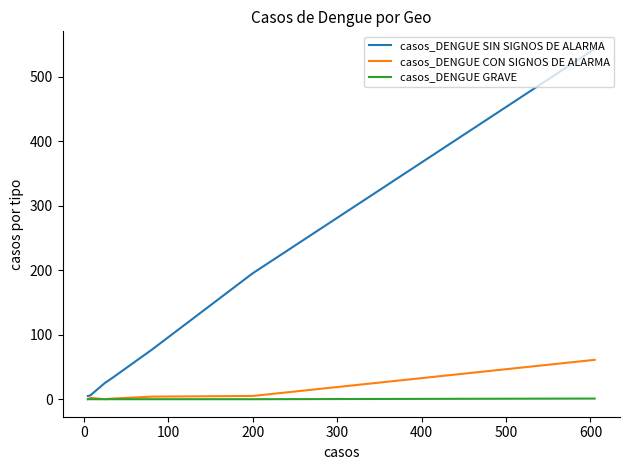

Is it true that casos_DENGUE GRAVE equals 0 at 500?

False